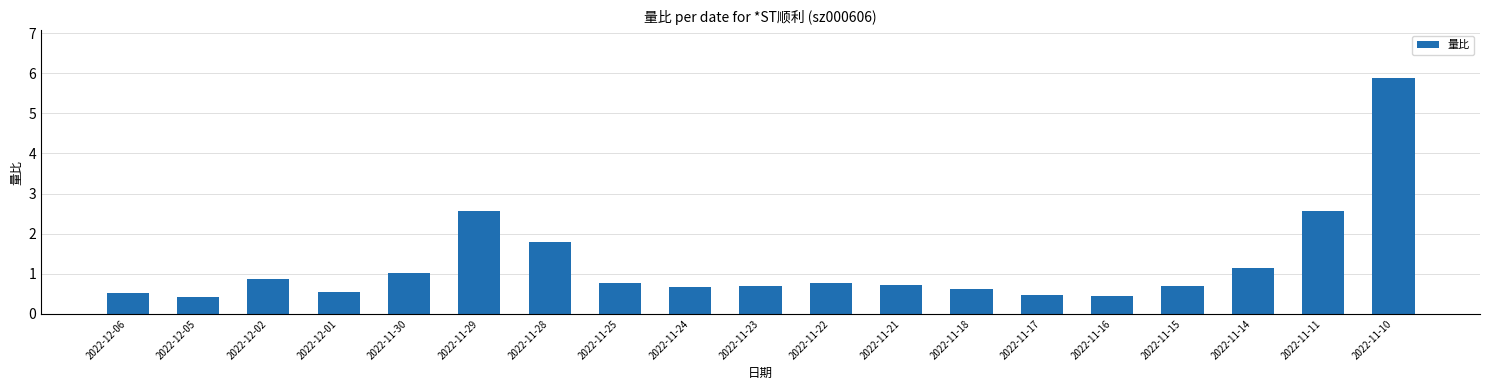

What is the label of the 2nd bar from the right?

2022-11-11